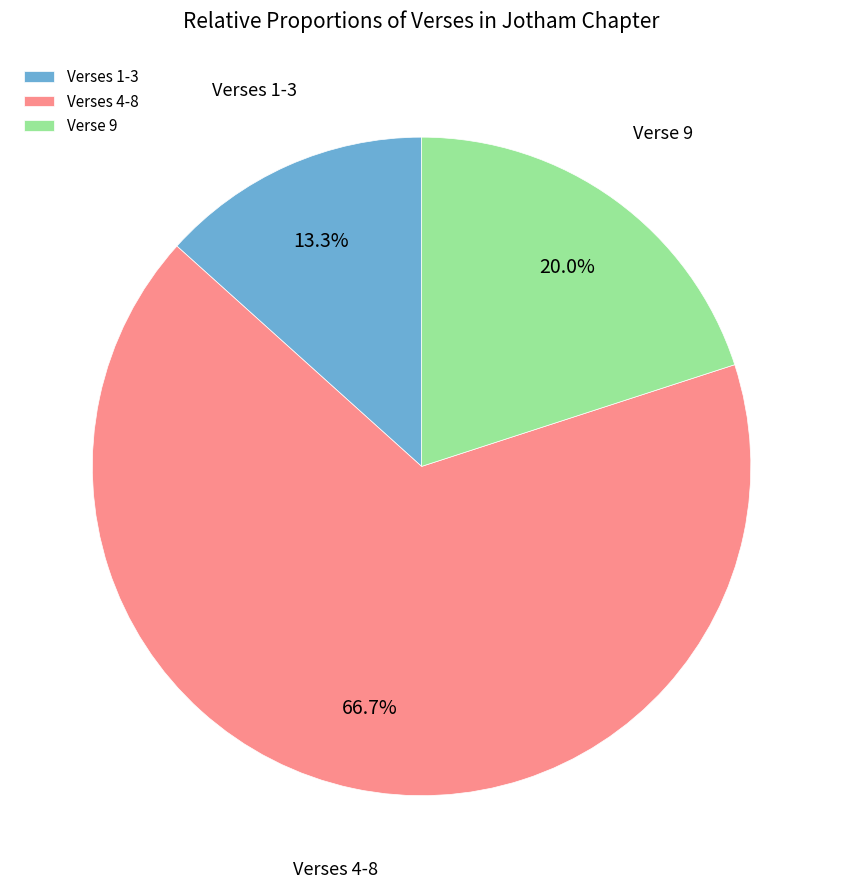

Combined, what portion of the pie is Verses 4-8 and Verses 1-3?

80.0%